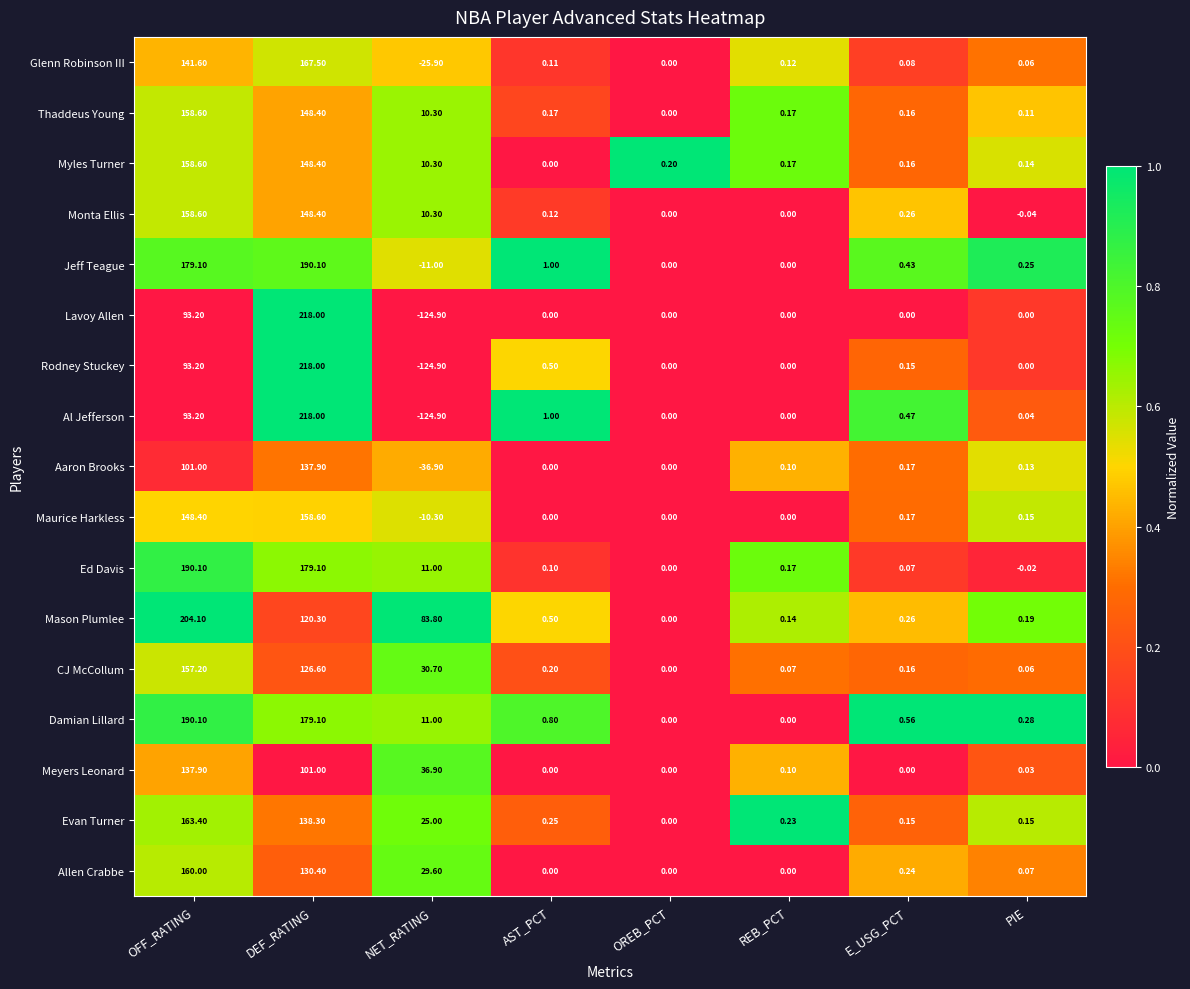

Which series changed the most between OFF_RATING and PIE?

Mason Plumlee